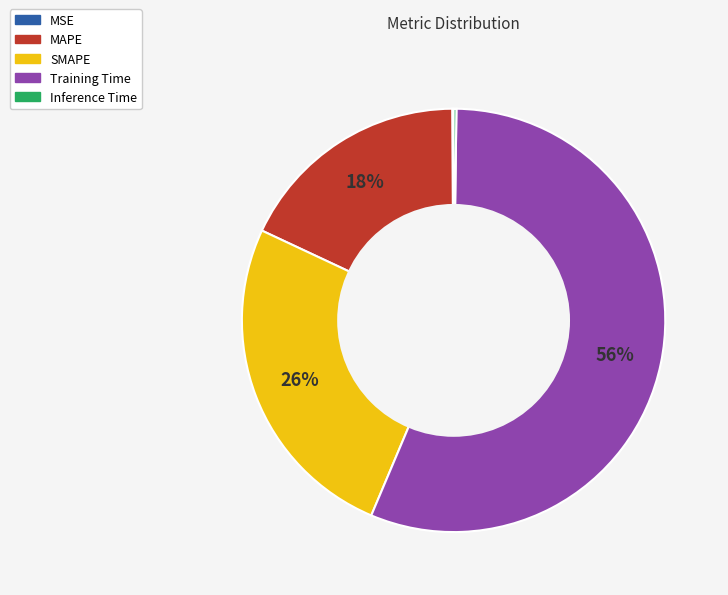

To the nearest percent, what portion does SMAPE represent?

26%